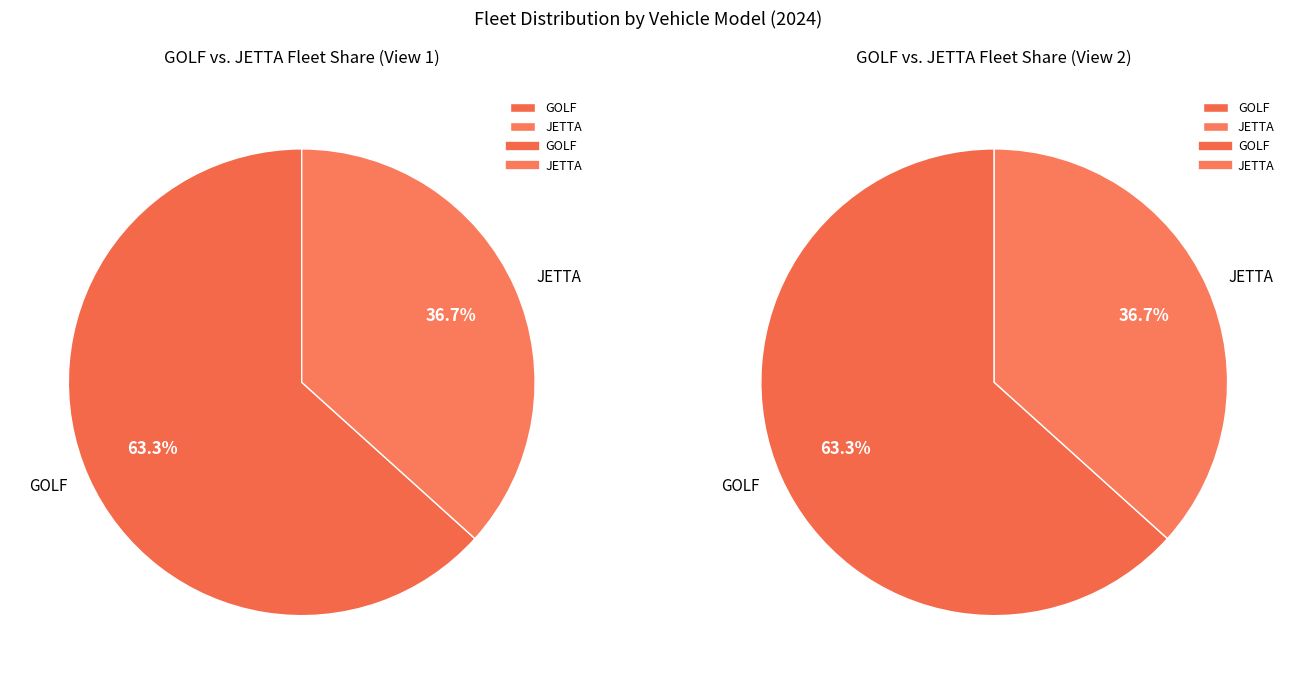

What is the change in value from GOLF to JETTA?

-82812